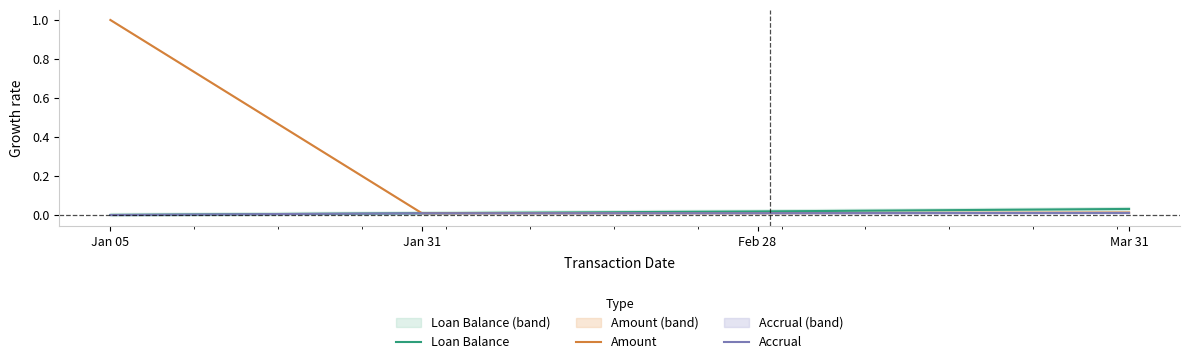

True or false: Accrual has a value of 0.0 at Feb 28.

False